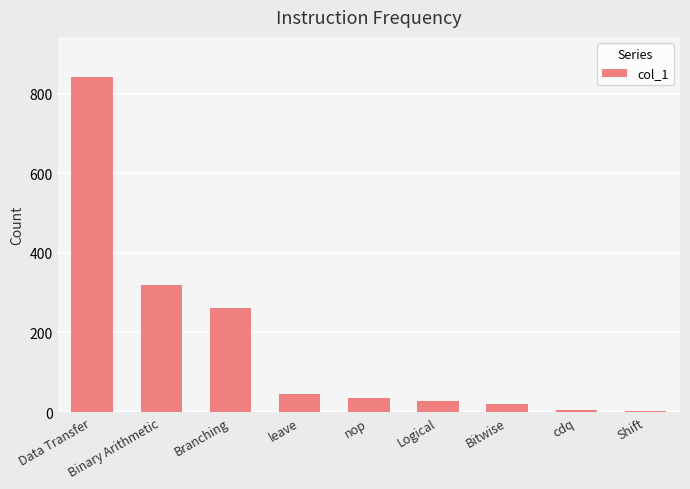

How many bars are there in total?

9